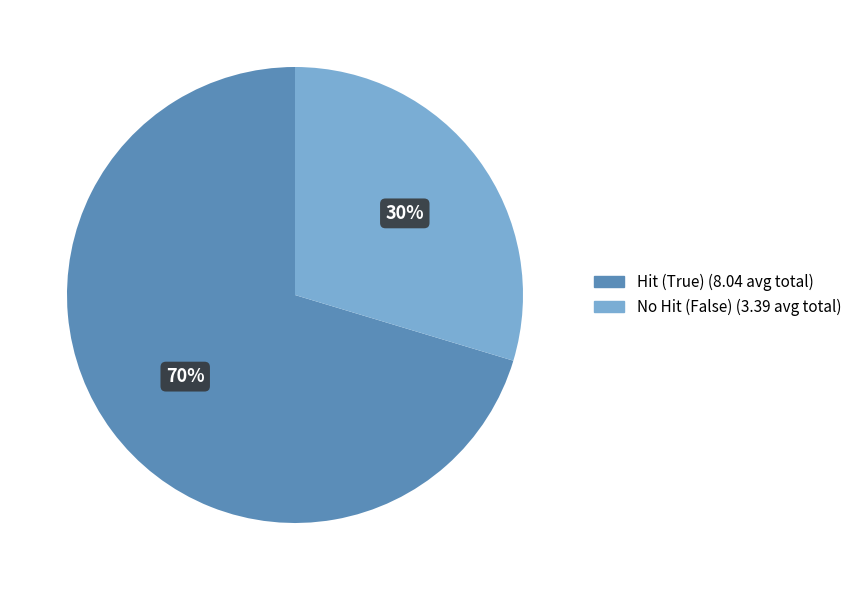

Is there a majority slice in this chart?

Yes